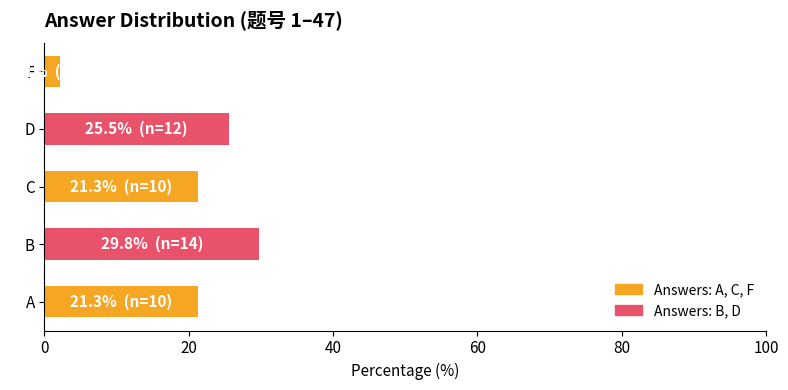

What is the greatest value displayed?

29.8